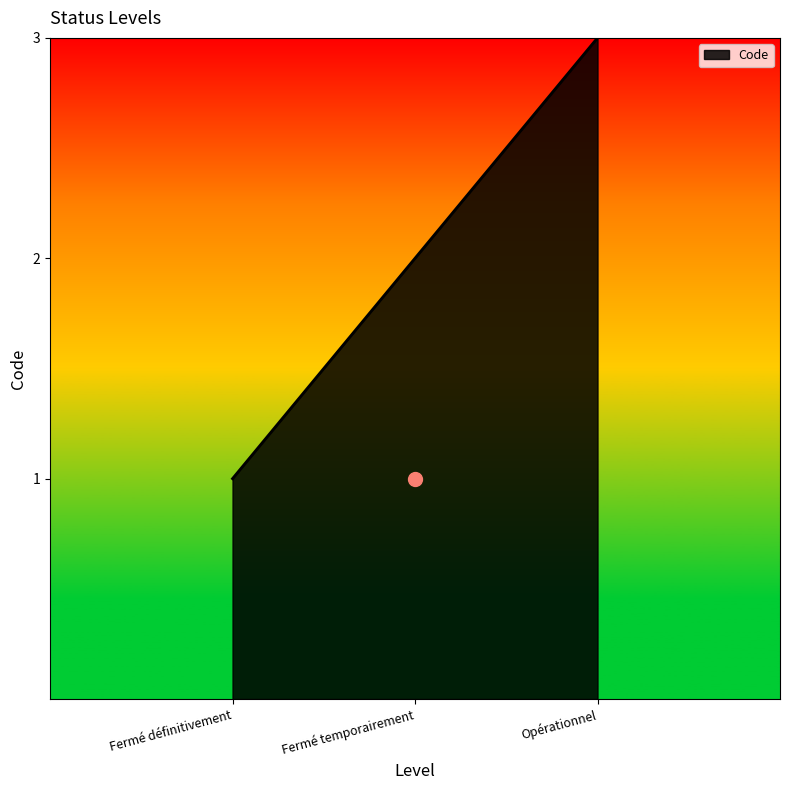

What position from the left is Fermé temporairement?

2